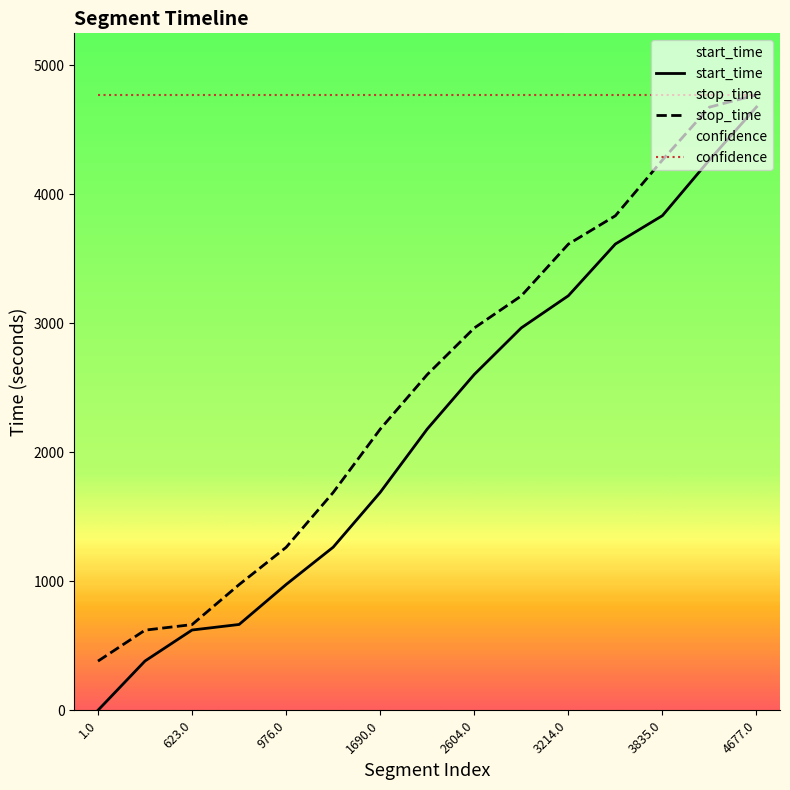

True or false: confidence and start_time cross at least once.

False